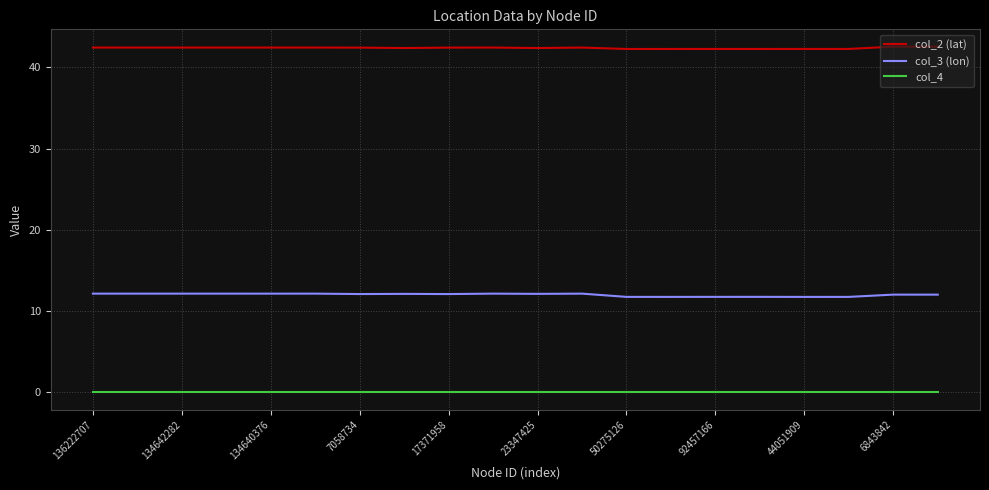

True or false: col_2 (lat) and col_3 (lon) intersect in this chart.

False